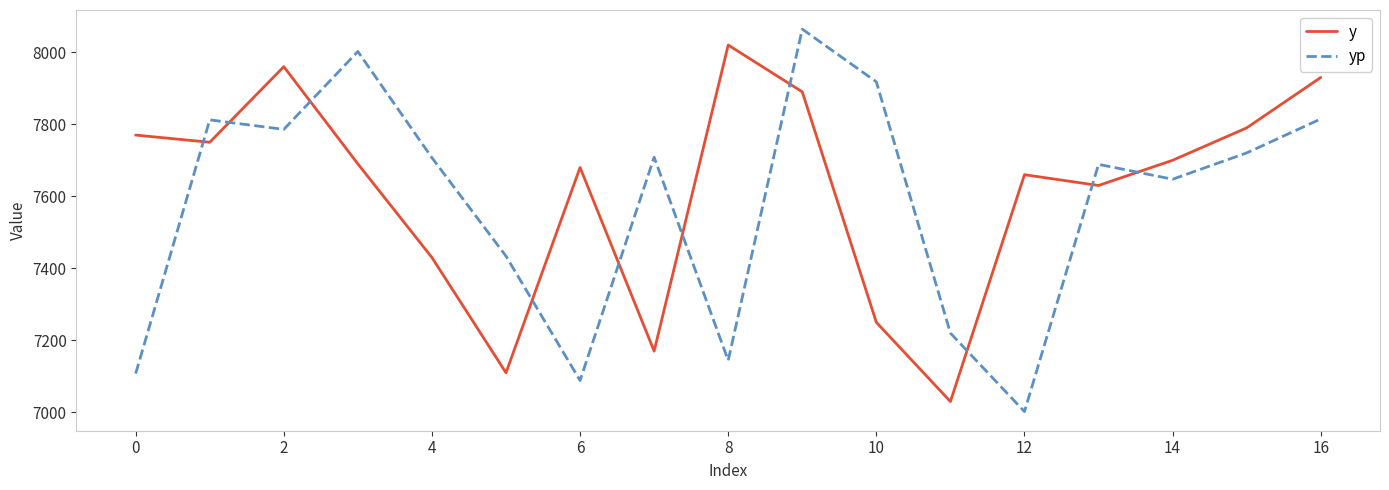

True or false: yp has more than 2 interior local peaks.

True